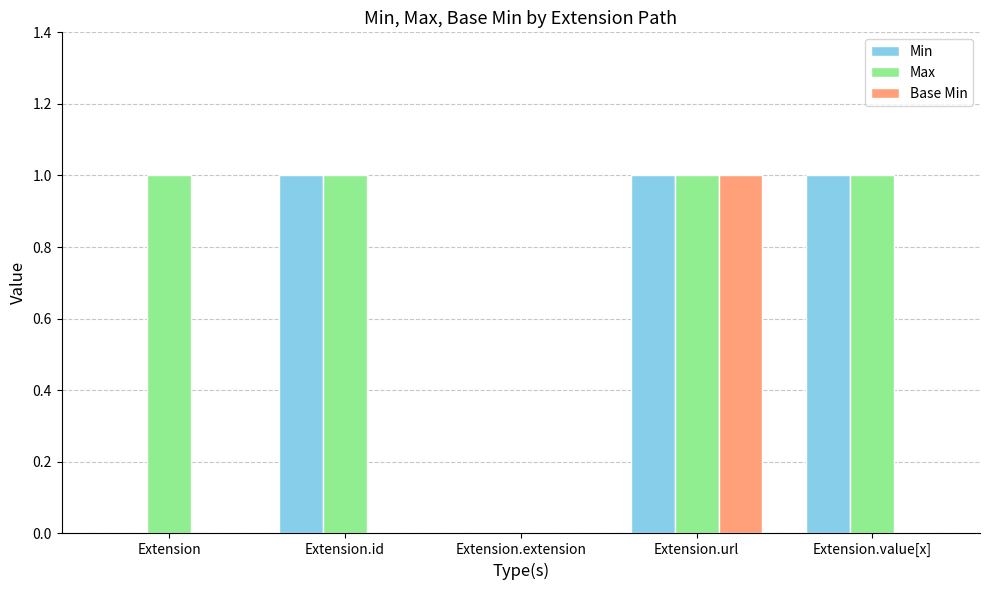

At which category is the sum across all series the highest?

Extension.url